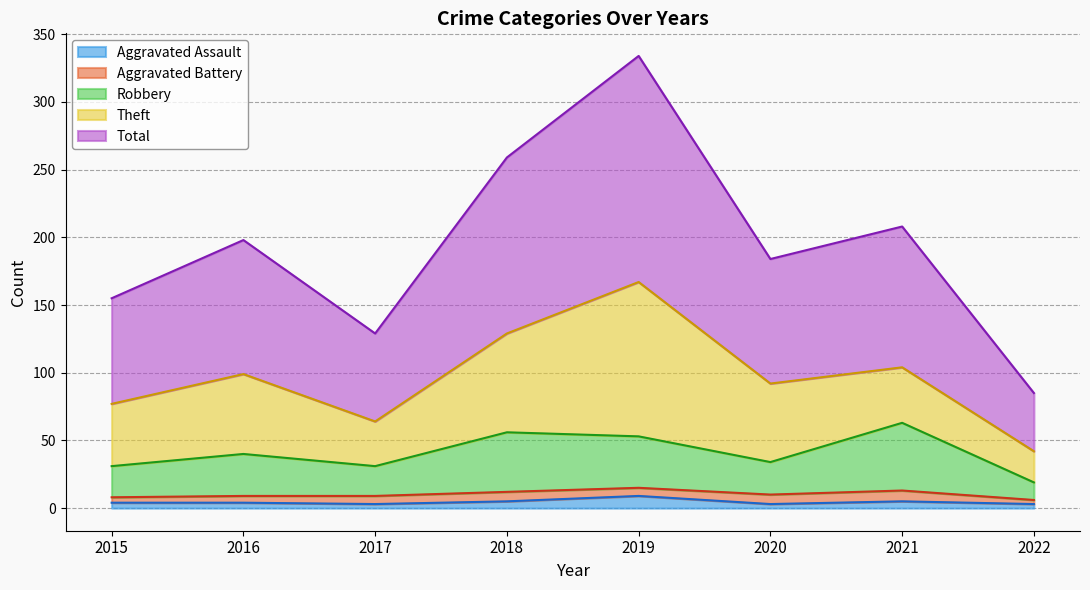

The Aggravated Assault series shows 9 at 2019. True or false?

True